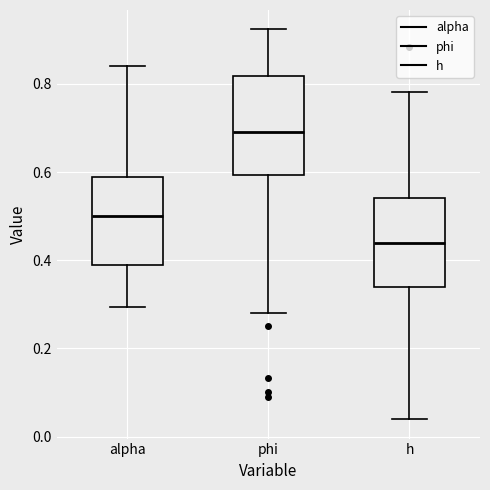

Comparing the boxes themselves (not the whiskers), which one is the tallest?

phi